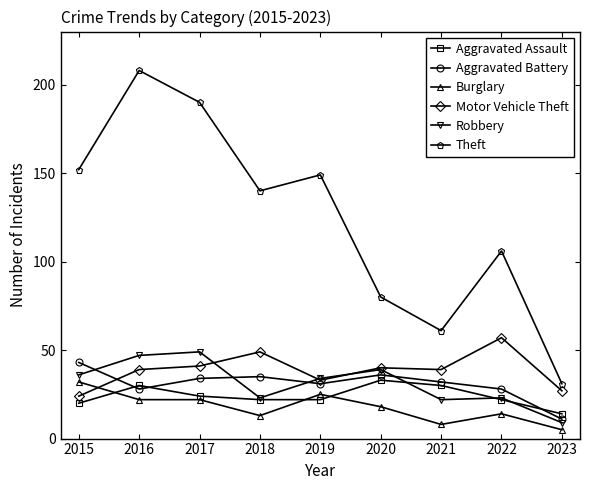

True or false: Aggravated Assault and Robbery intersect in this chart.

True